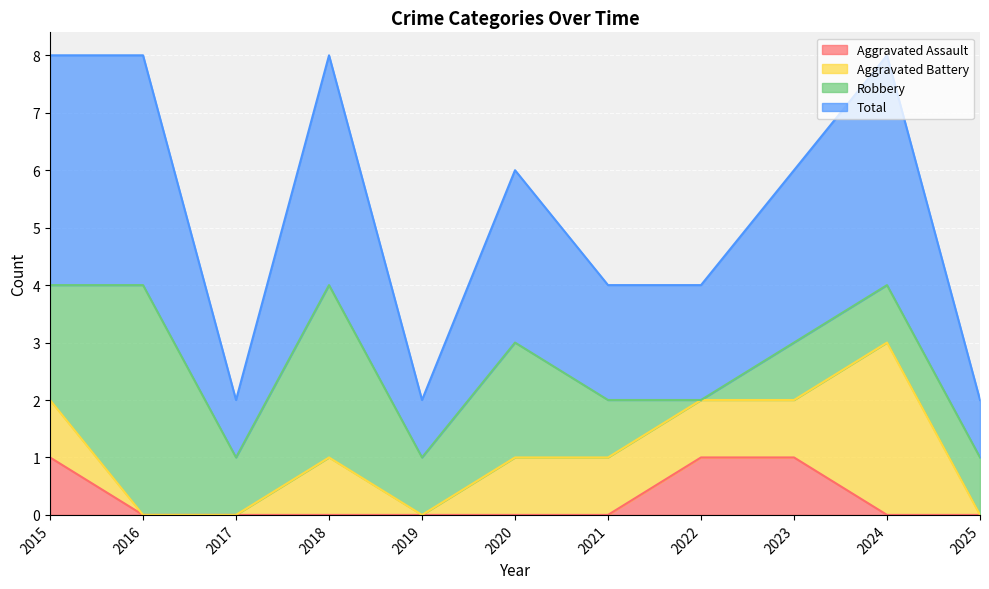

What is the approximate value of Aggravated Assault at 2015?

1